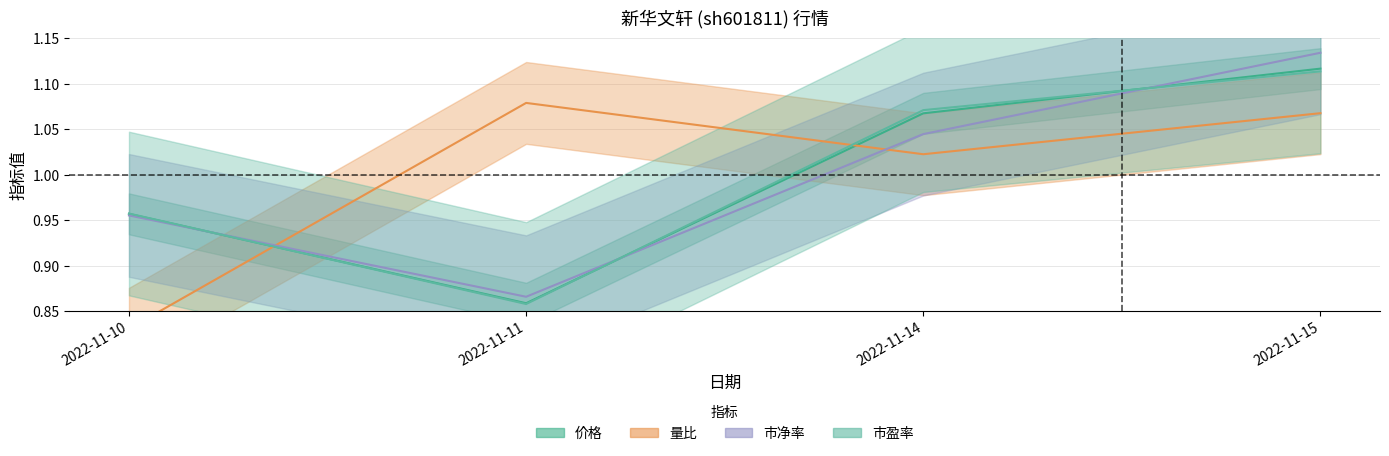

How many 市净率 values are between 0 and 1?

2